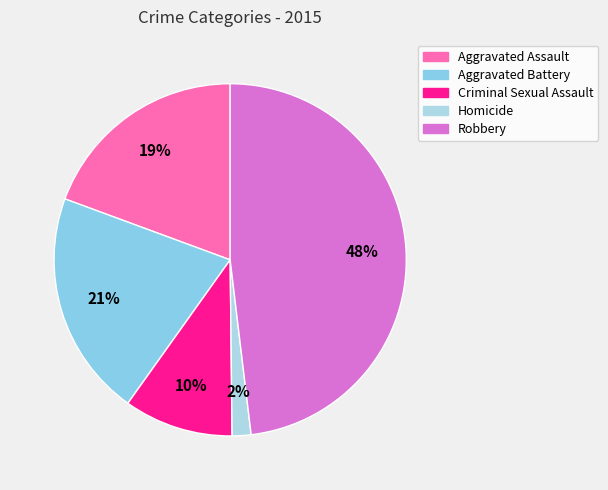

Is it true that Aggravated Assault is 19% of the pie?

True